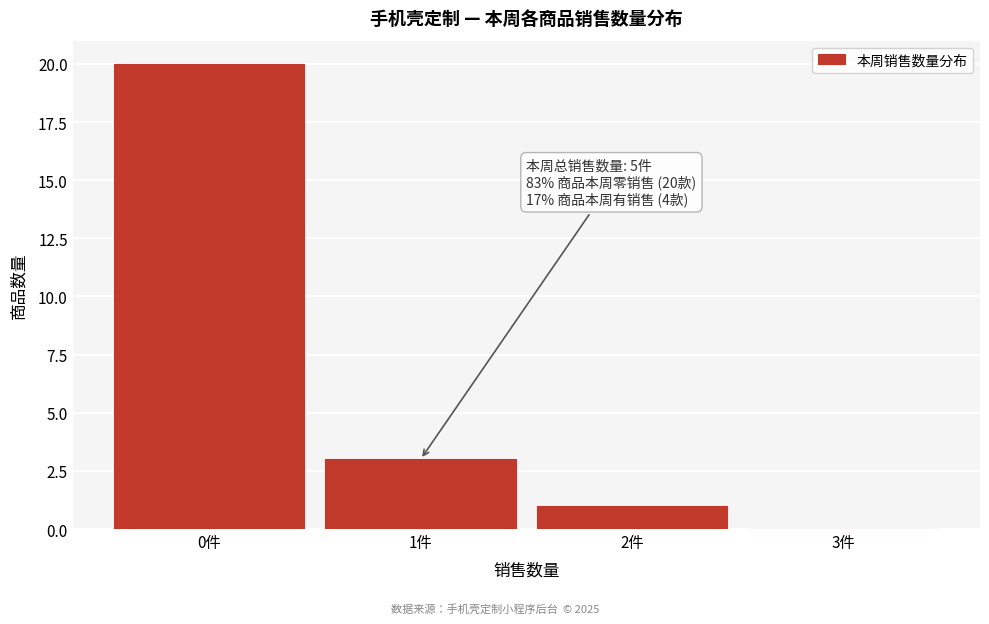

Over which range of the x-axis is the bar tallest?

-0.5 to 0.5